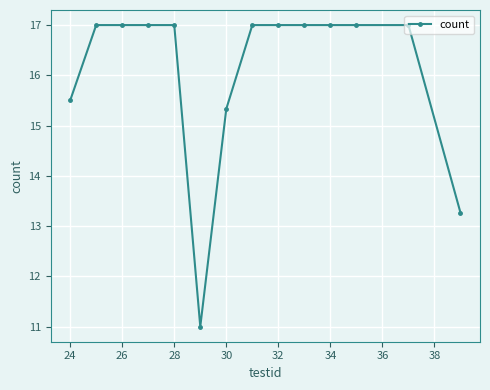

What is the value of the 13th point from the left?

17.0